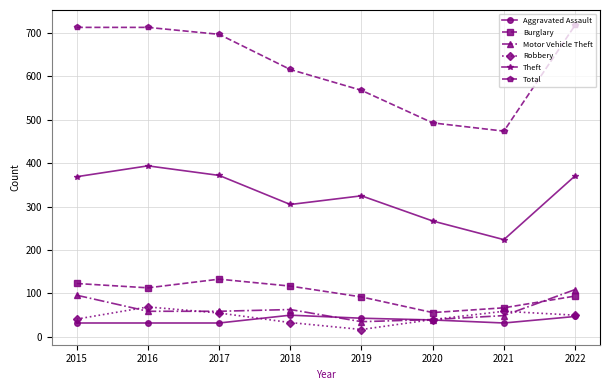

How many interior local peaks does the Motor Vehicle Theft series have?

1